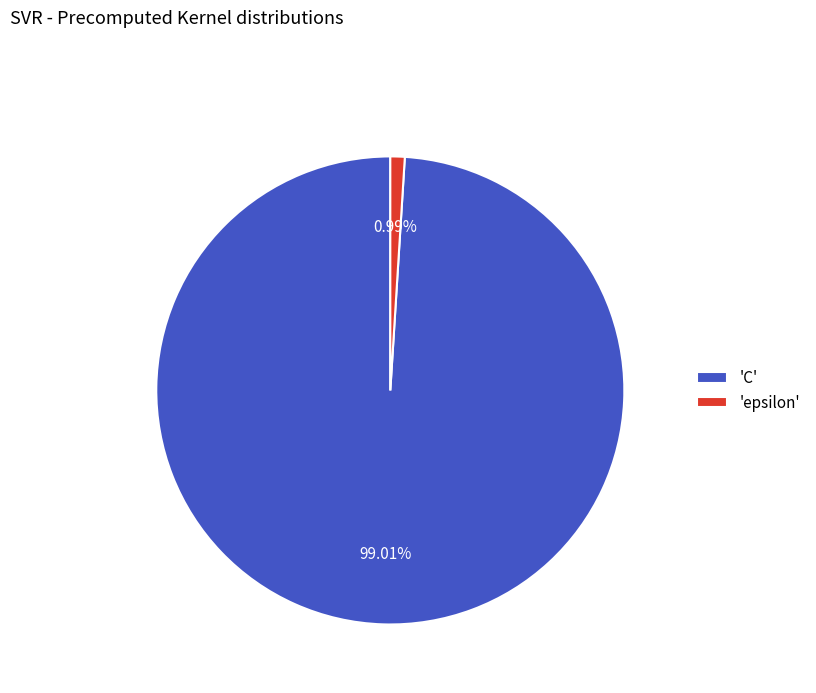

Is there any slice that represents more than half of the pie?

Yes